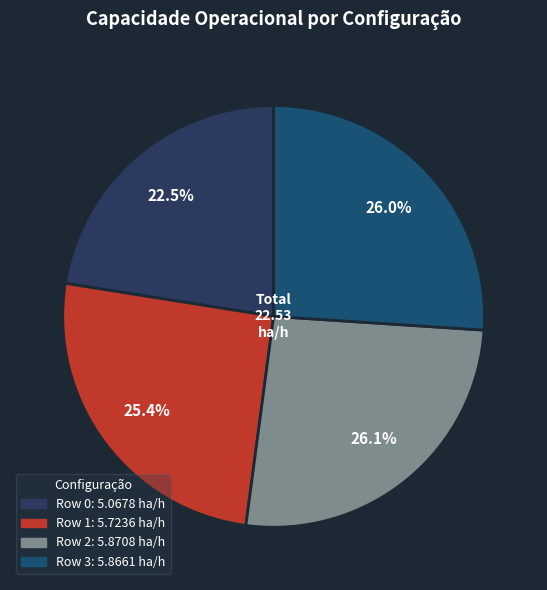

To the nearest percent, what is the average slice percentage?

25%